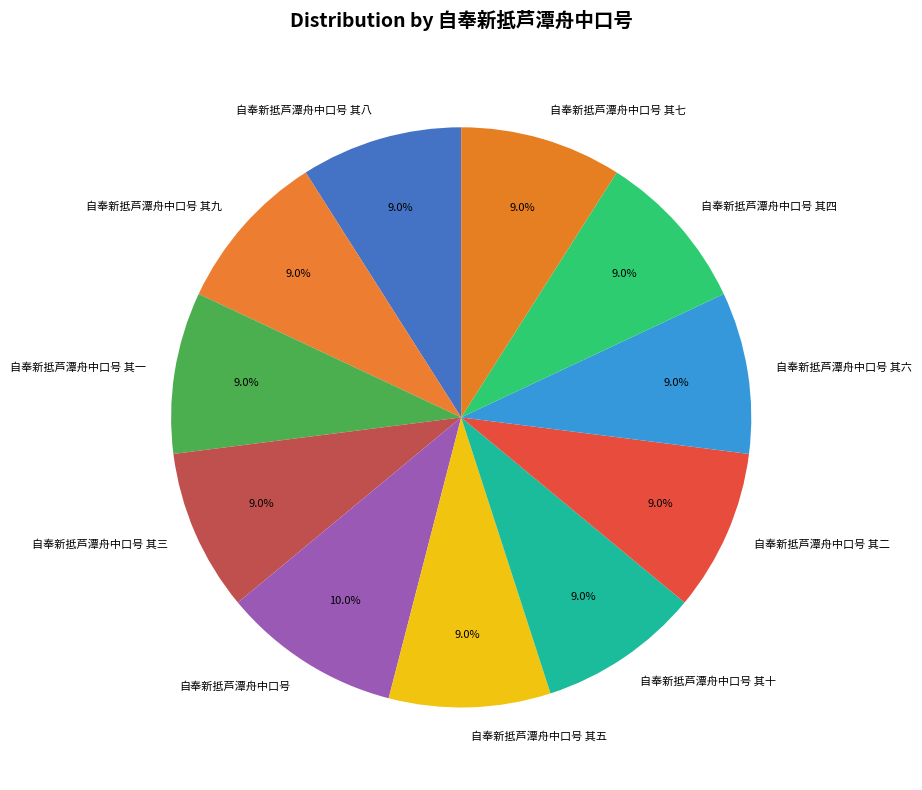

Do 自奉新抵芦潭舟中口号 其六 and 自奉新抵芦潭舟中口号 其五 together represent more than half of the pie?

No